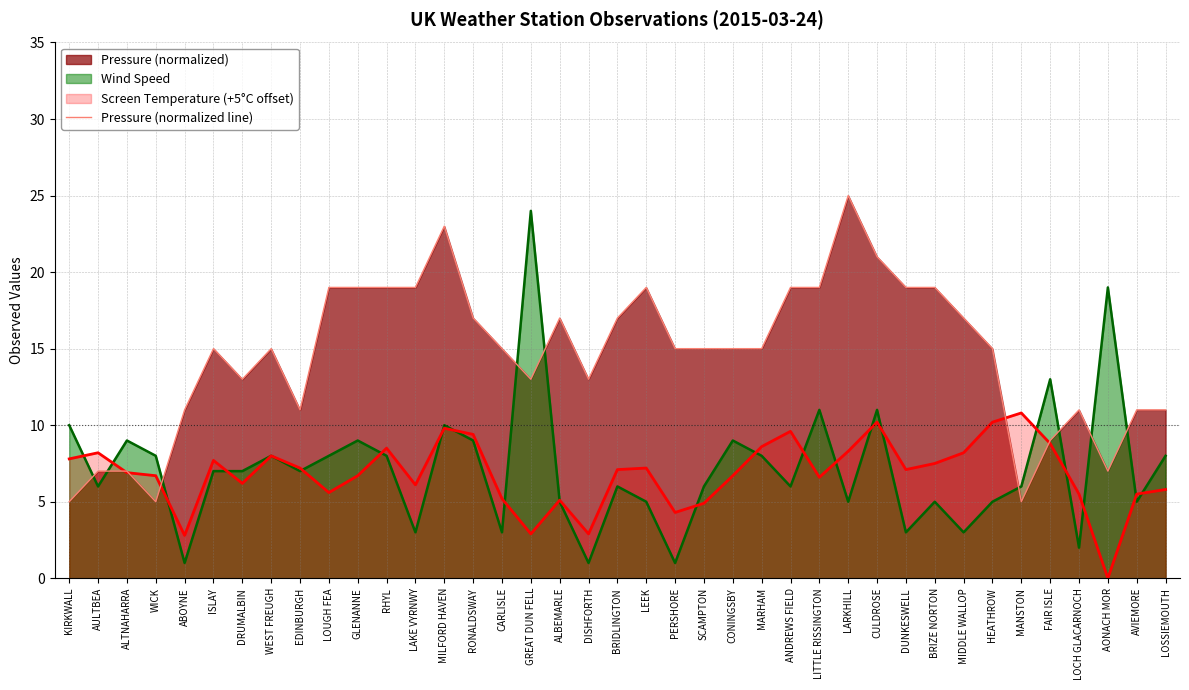

What is the label of the 26th point from the right?

MILFORD HAVEN